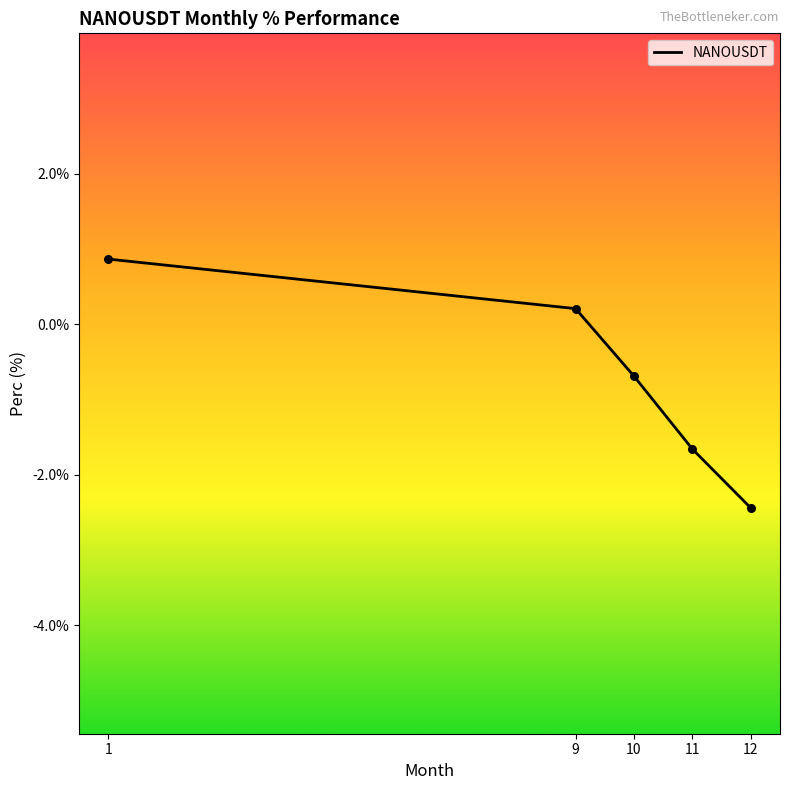

Which has a higher value, 9 or 10?

9